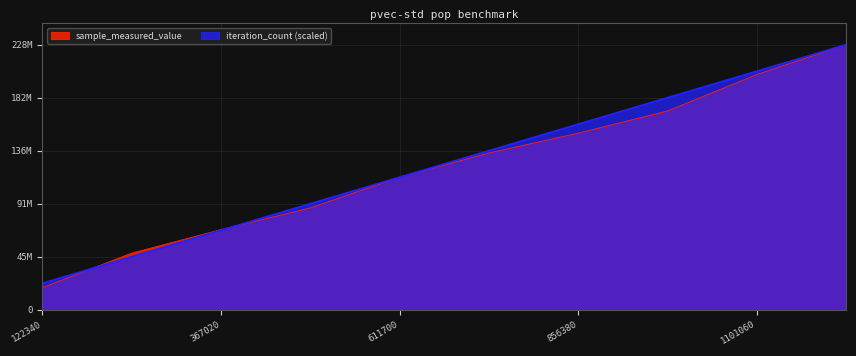

Where does the sample_measured_value series first go above 134831137?

856380